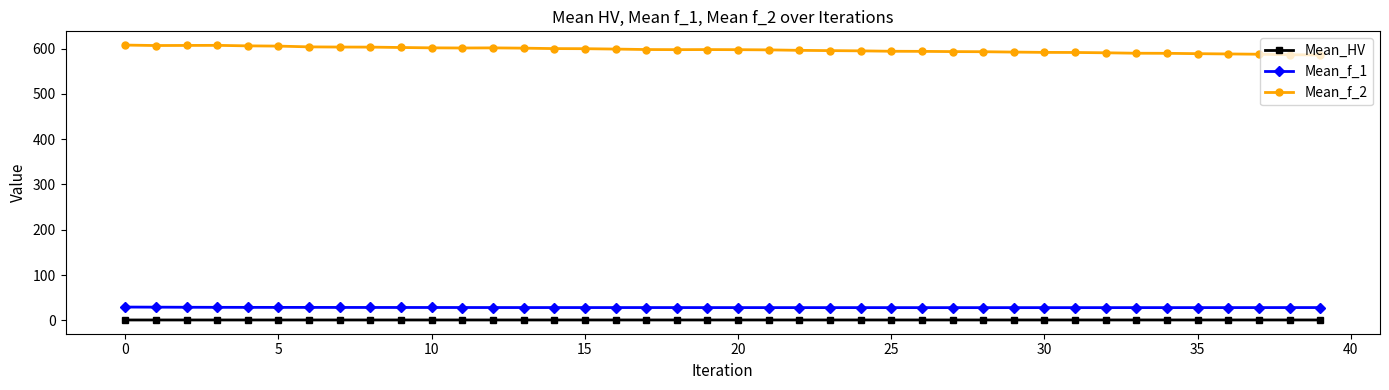

What is the sum of all Mean_f_2 values?

23900.2